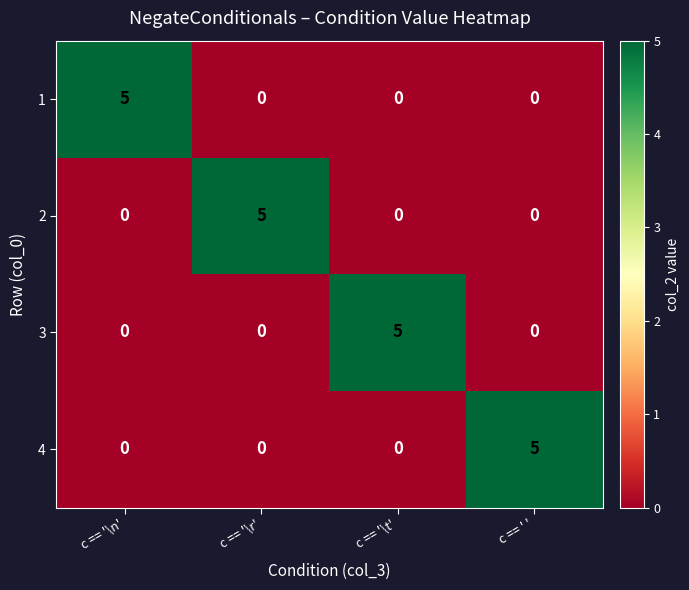

What is the difference between the highest and lowest values at c == '\r'?

5